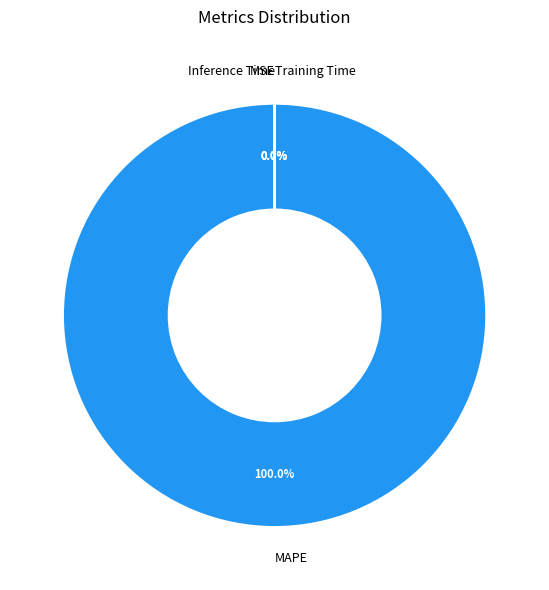

Count the number of slices in the pie.

4